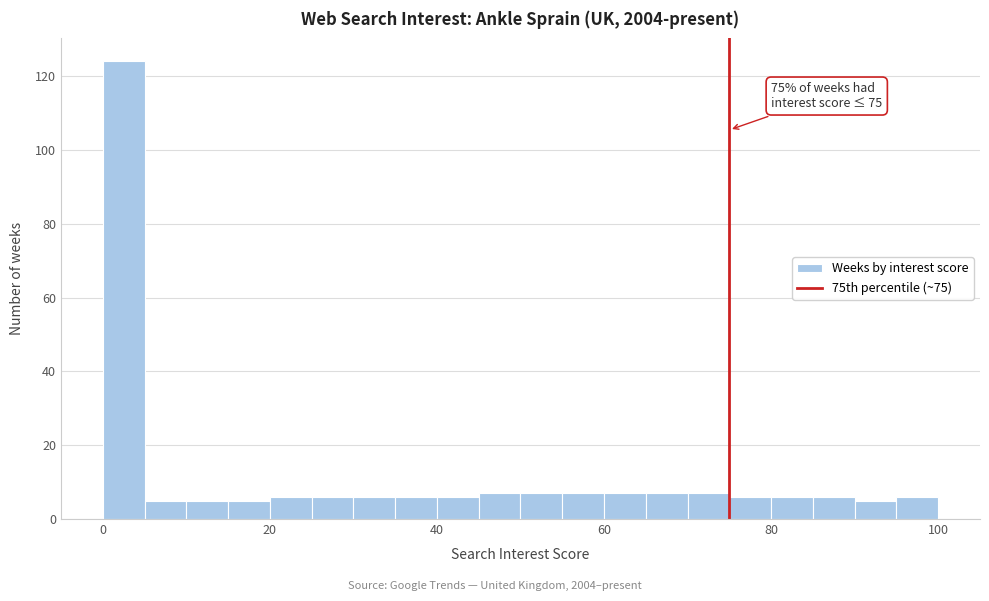

Around what value on the x-axis is the tallest bar? Give the approximate position of its centre, as read against the axis.

2